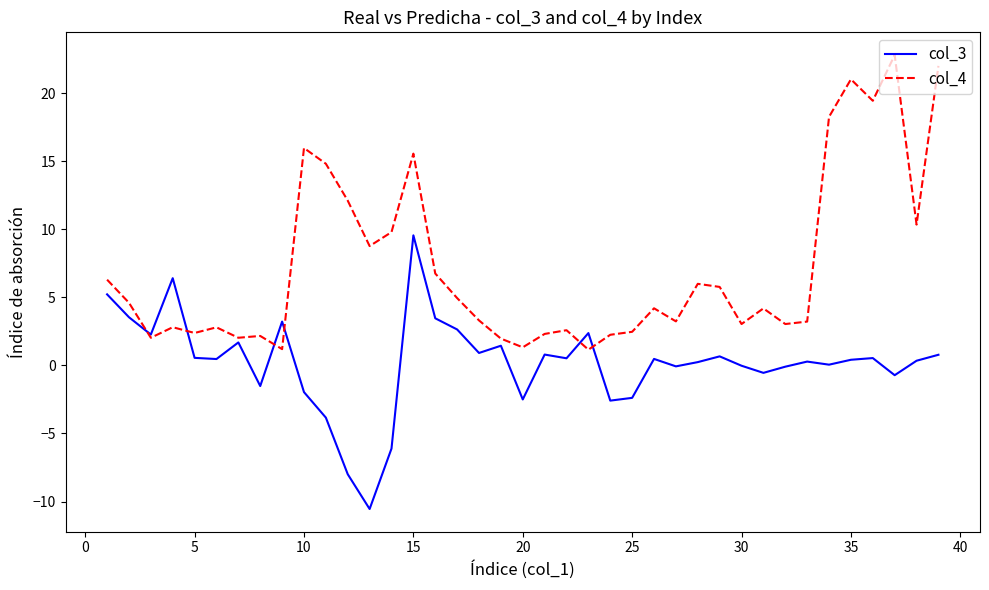

Does the chart display data point markers on the line(s)?

No